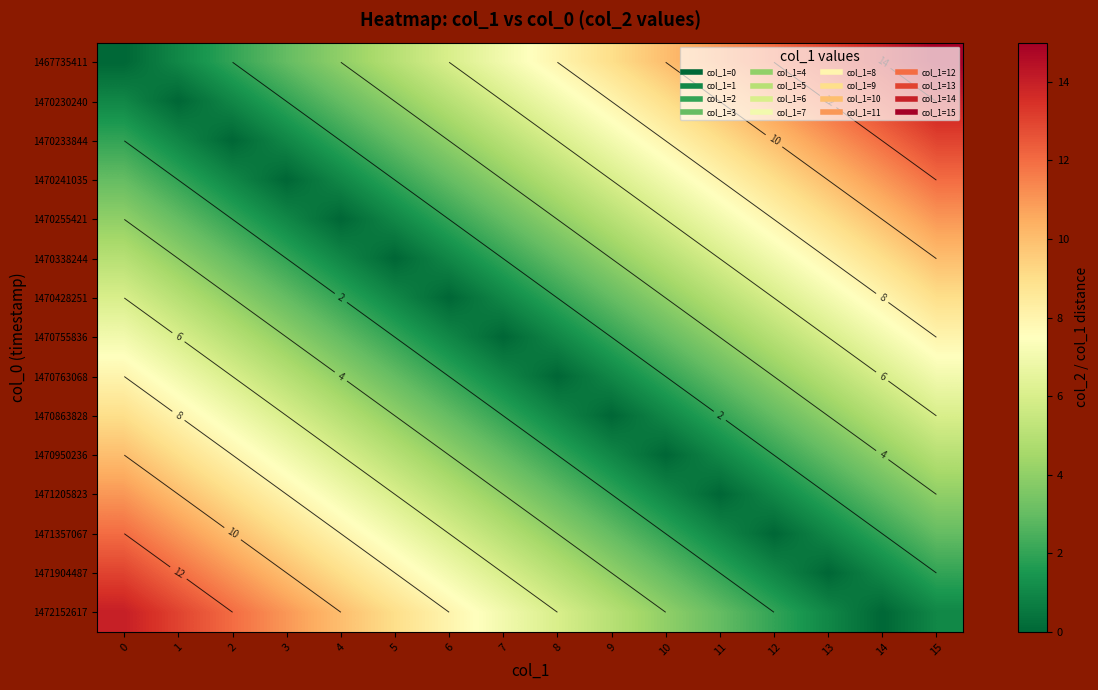

At how many categories does at least one series exceed 11?

7